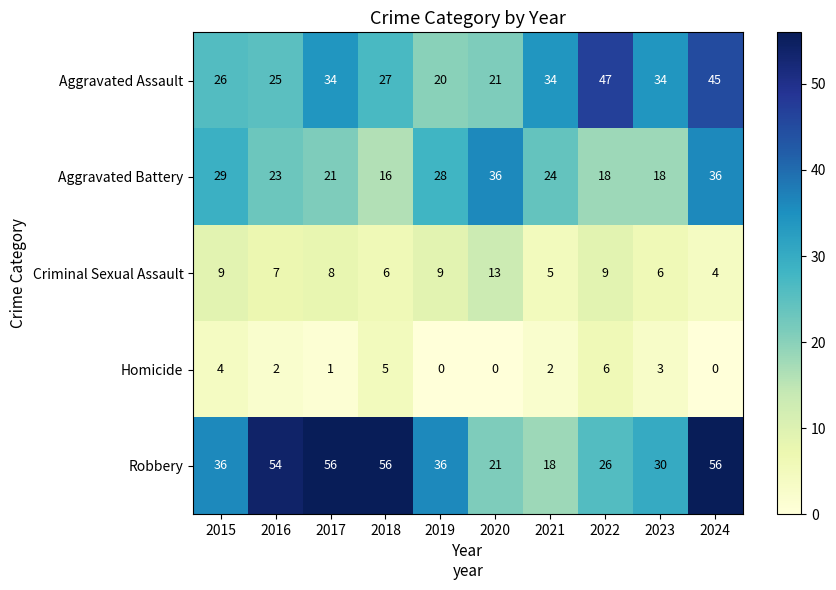

The value of Criminal Sexual Assault at 2024 is 1. True or false?

False